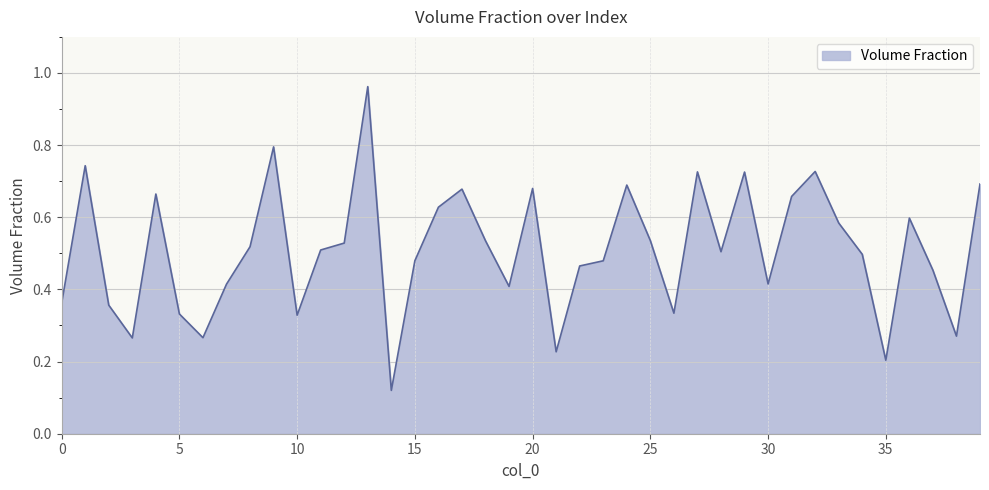

How many lines are shown in the chart?

1